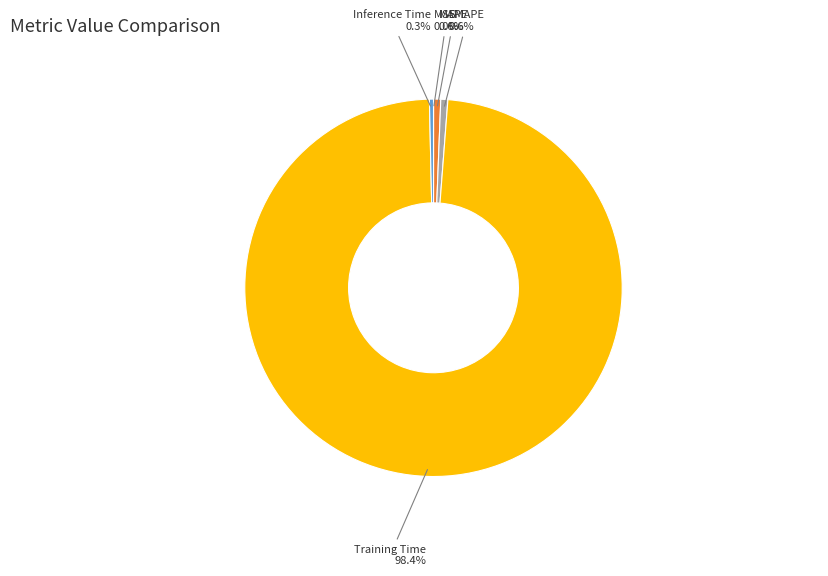

To the nearest percent, what is the average slice percentage?

20%